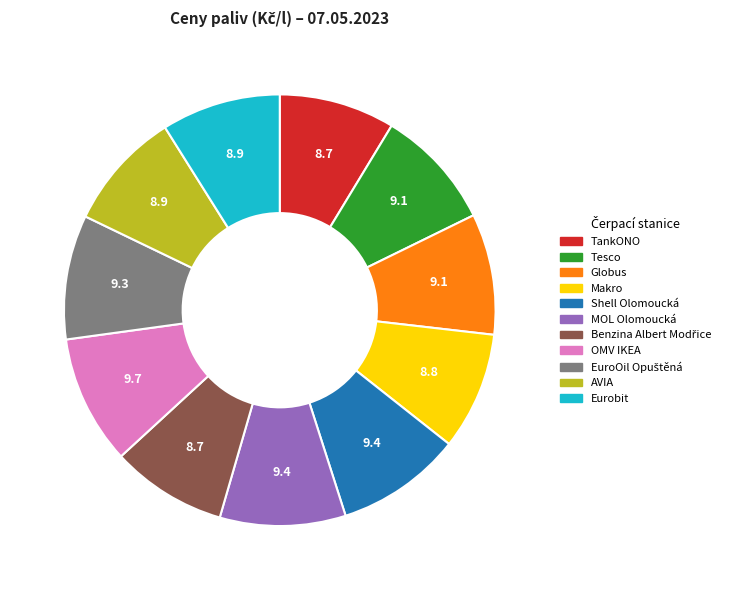

Do Tesco and Globus together represent more than half of the pie?

No